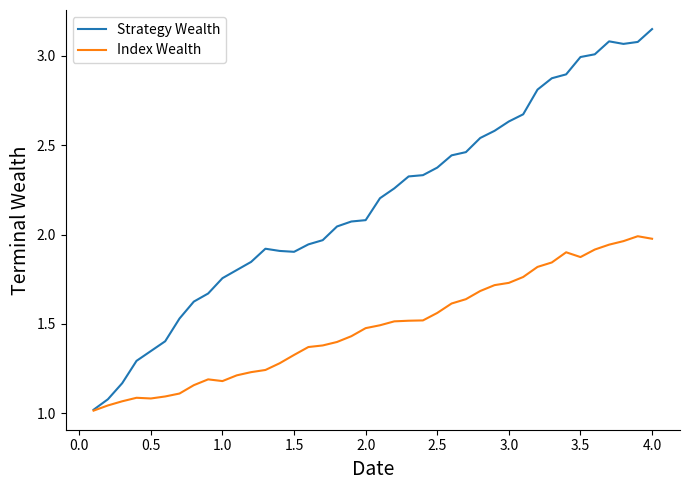

Rank the series by their maximum value, from lowest to highest.

Index Wealth, Strategy Wealth